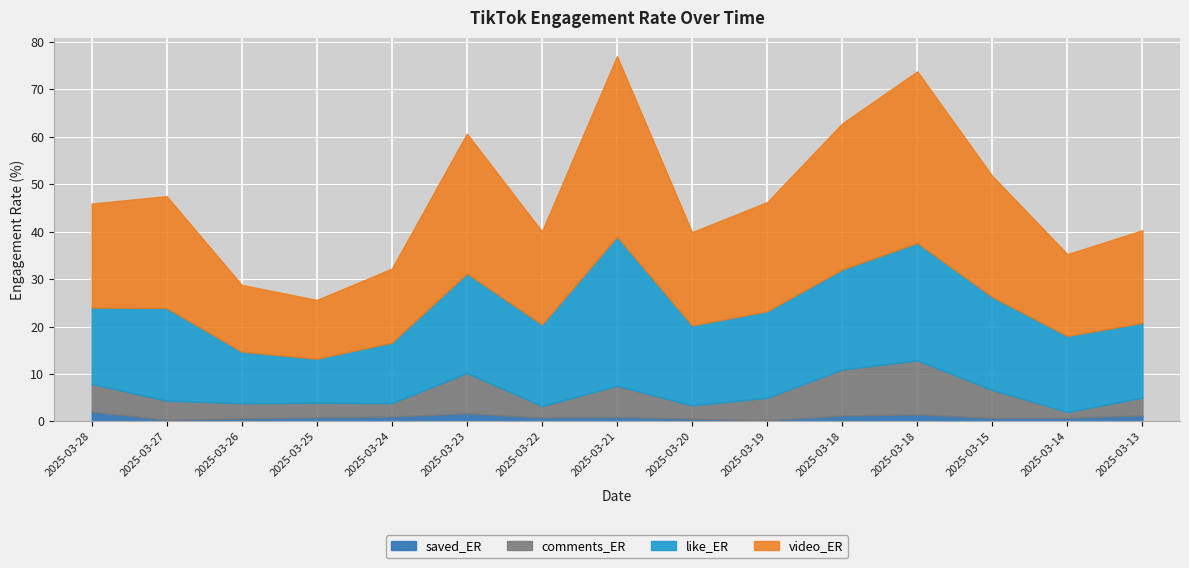

What is the spread (max minus min) of values at 2025-03-19?

22.8